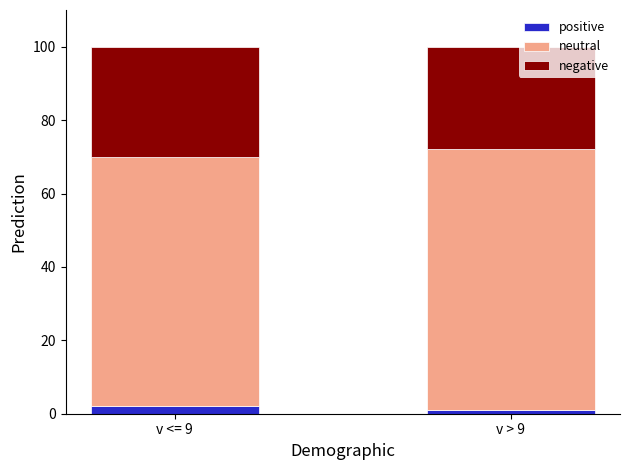

Reading left to right, list the values for the positive series.

2	1